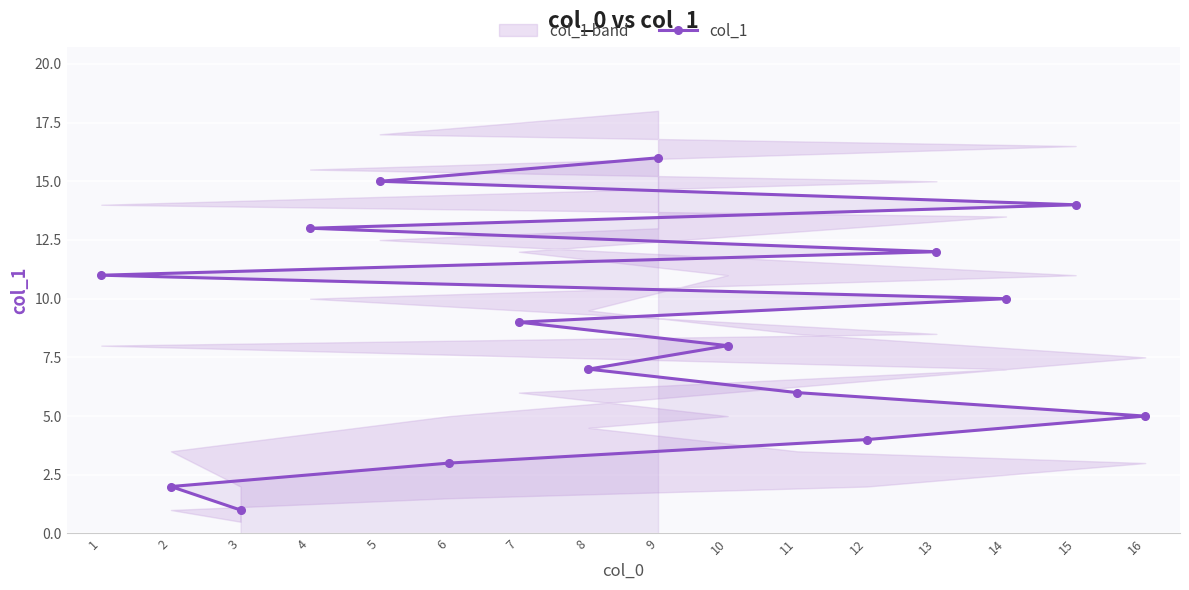

What is the average value?

8